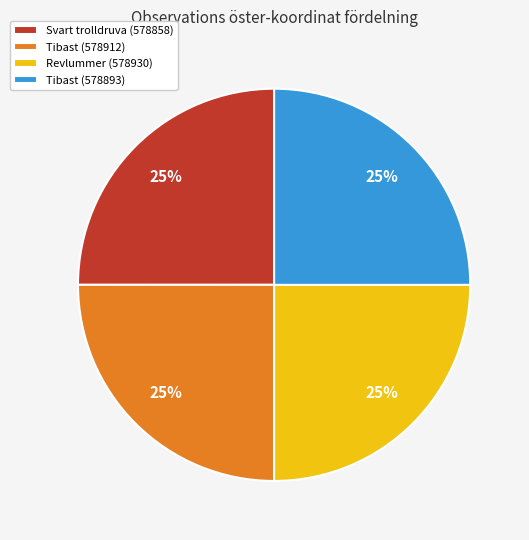

To the nearest percent, what portion does Tibast (578893) represent?

25%